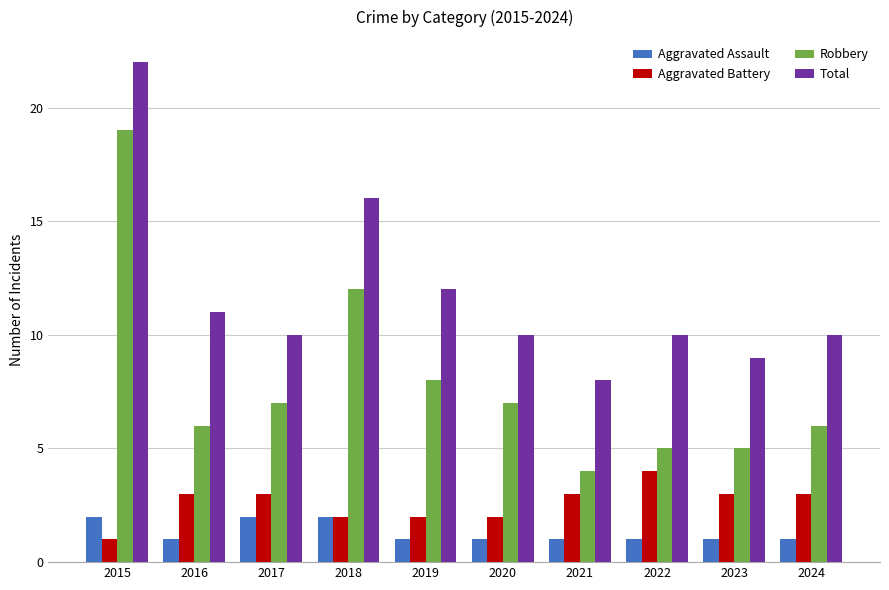

Which series has the widest spread of values?

Robbery